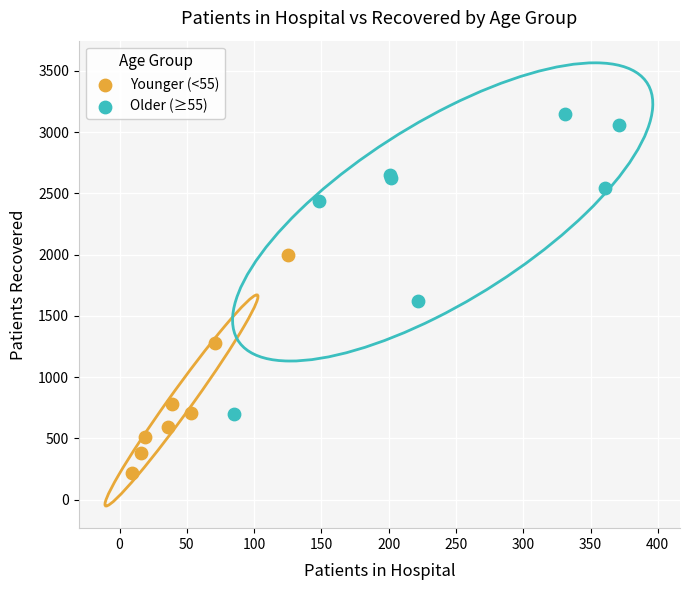

Which series reaches the minimum Y coordinate?

Younger (<55)